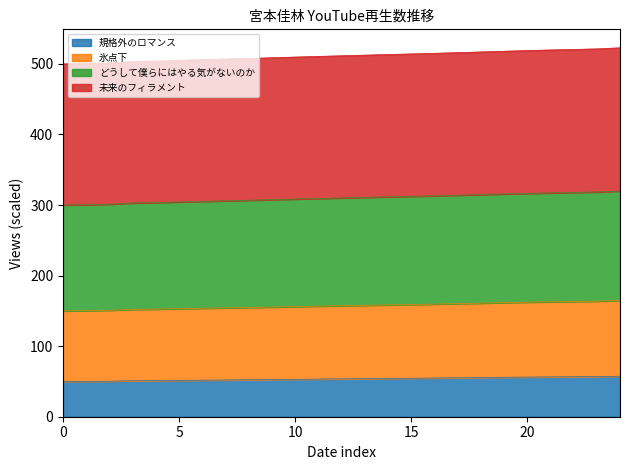

The 規格外のロマンス series shows 56.2 at 20. True or false?

True